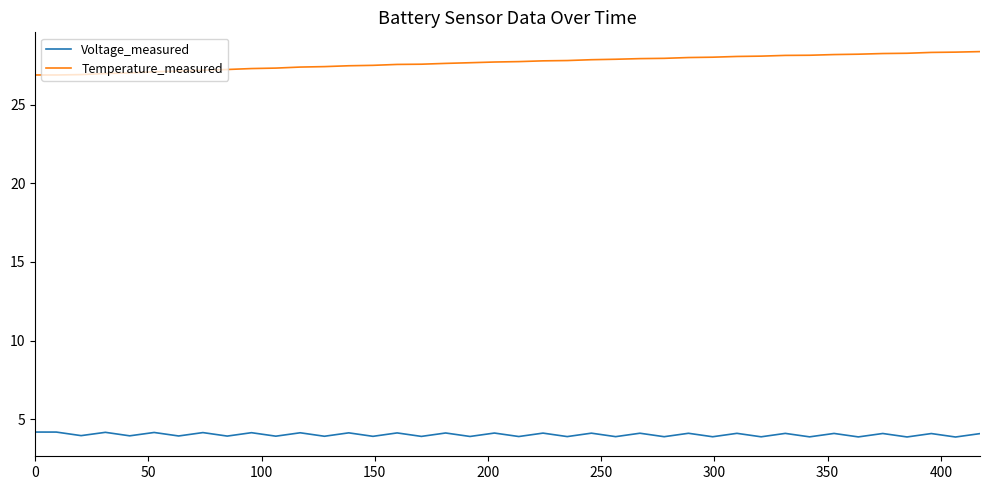

Count the number of data series in this chart.

2